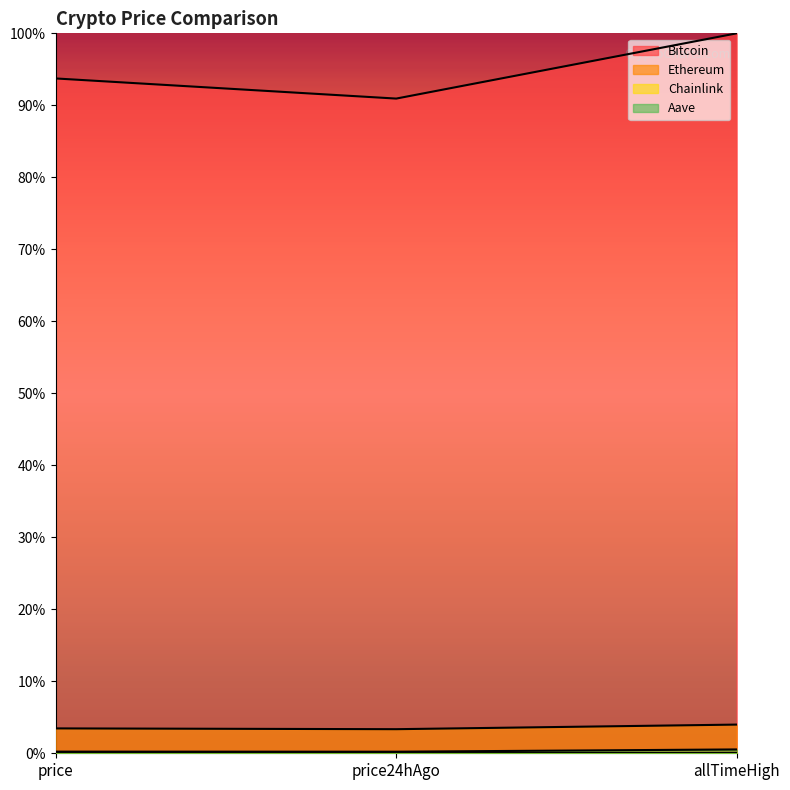

Reading left to right, list all the values displayed in this chart.

Bitcoin: price=0.9	price24hAgo=0.9	allTimeHigh=1.0
Ethereum: price=0.0	price24hAgo=0.0	allTimeHigh=0.0
Chainlink: price=0.0	price24hAgo=0.0	allTimeHigh=0.0
Aave: price=0.0	price24hAgo=0.0	allTimeHigh=0.0